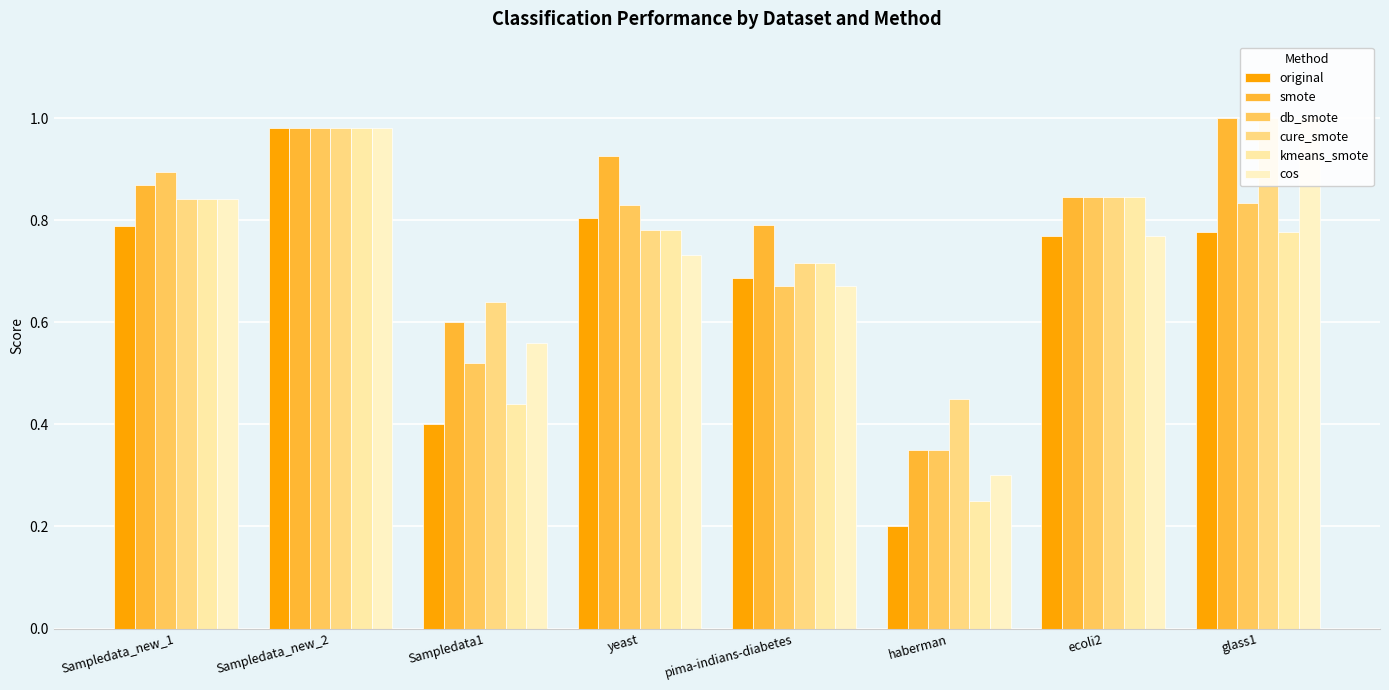

What is the difference between the maximum and second lowest values in the cos series?

0.4